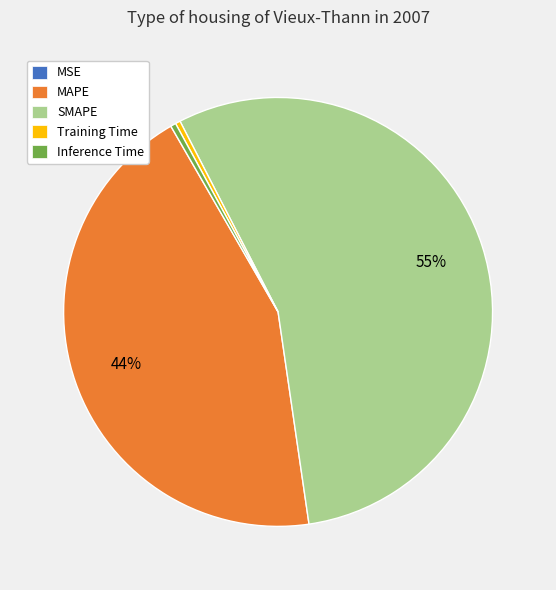

The SMAPE slice represents 61% of the pie. True or false?

False